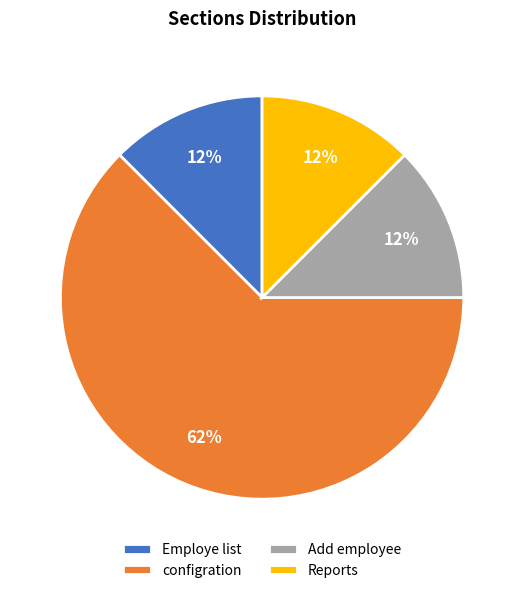

Does Reports represent more than half of the total?

No